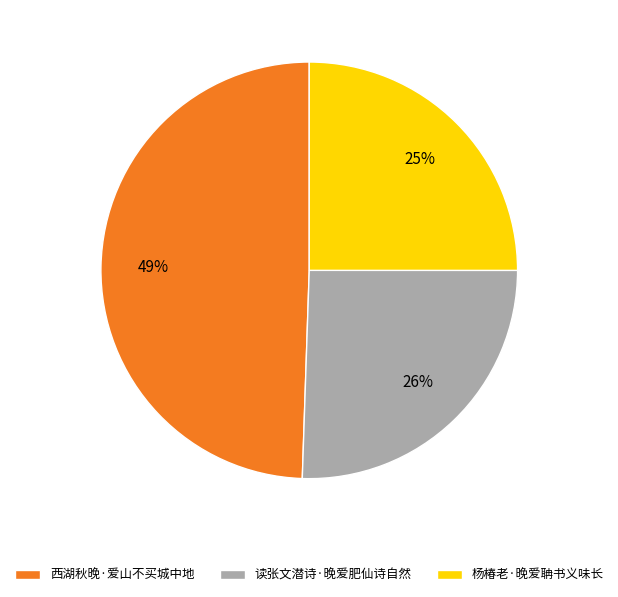

What percentage is the 西湖秋晚·爱山不买城中地 slice, to the nearest percent?

49%